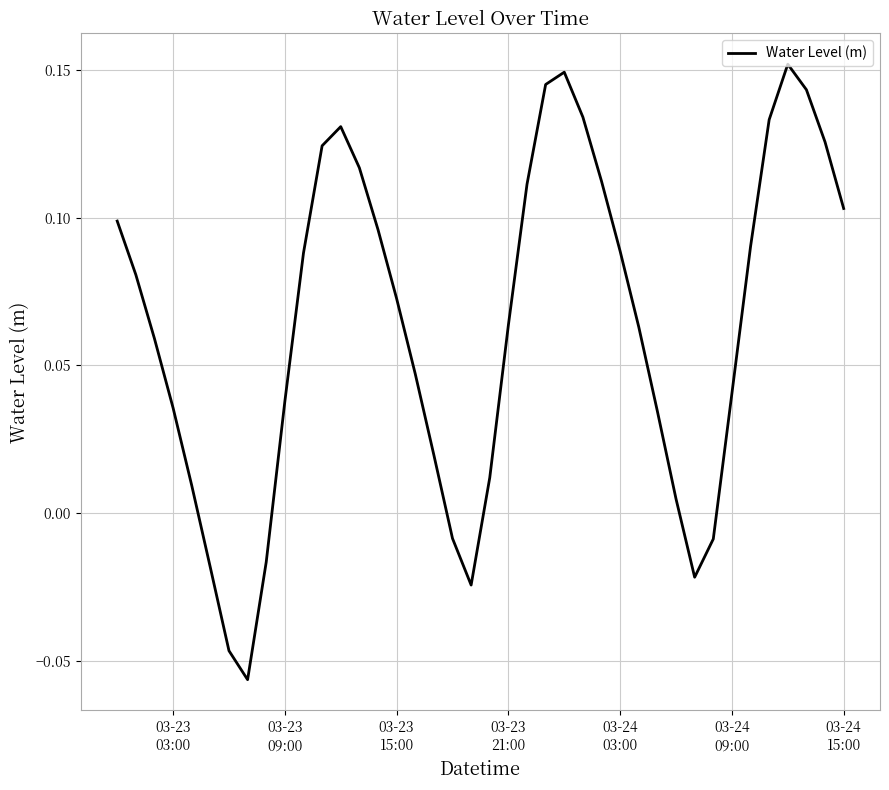

Is this an area chart (filled region under the line)?

No